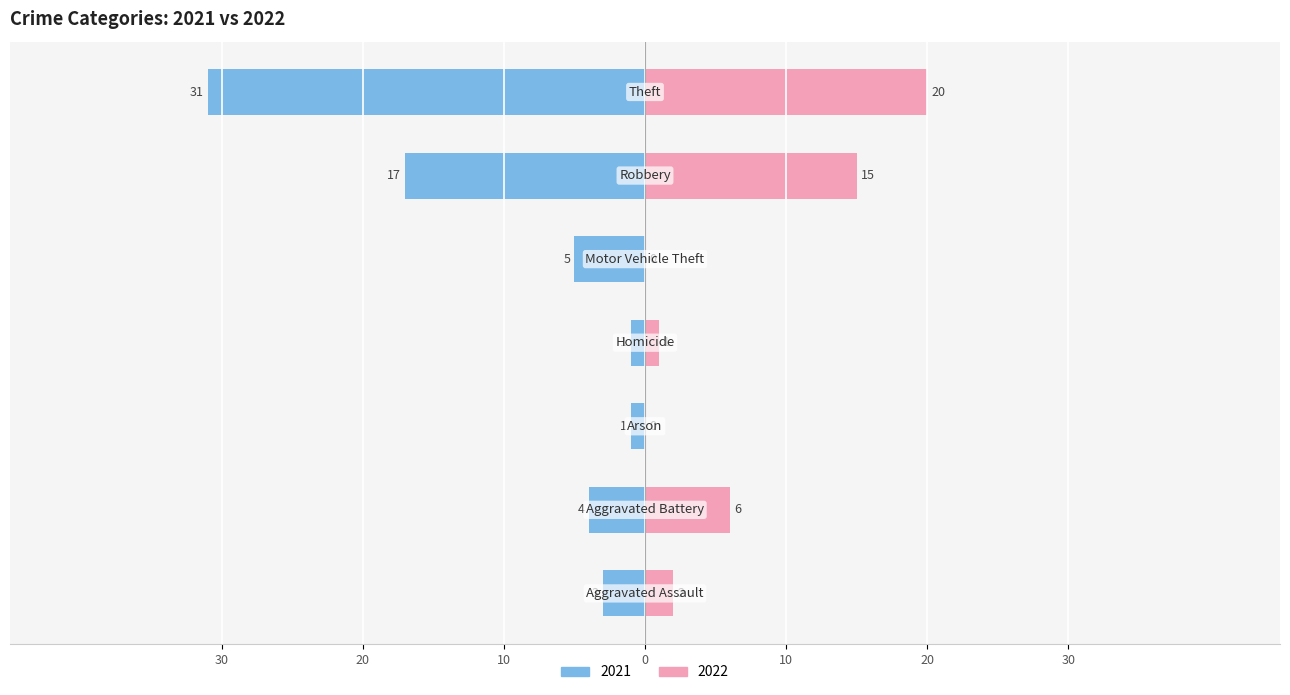

What is the sum of the values at Motor Vehicle Theft and Aggravated Assault?

-8